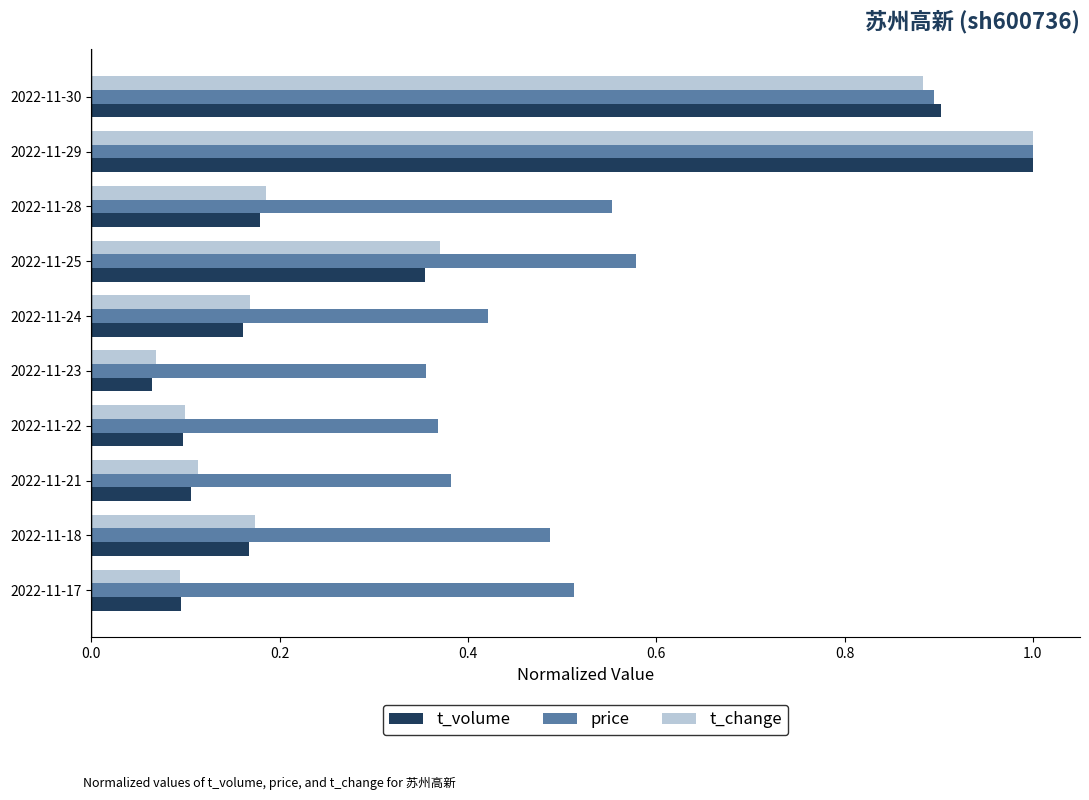

What is the average value of the t_change series?

0.3